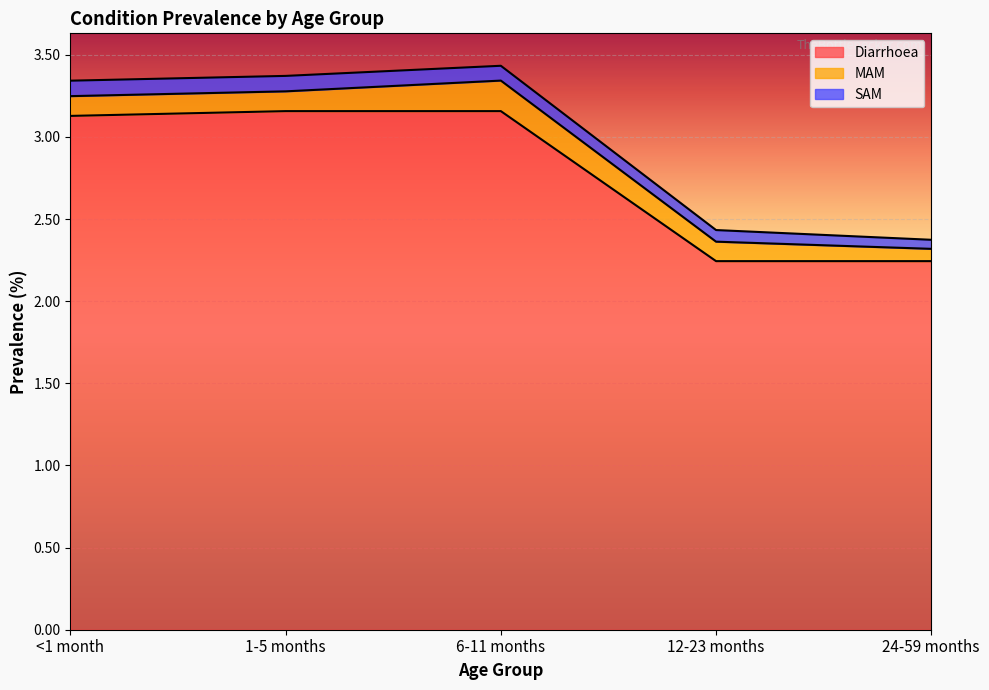

What is the sum of all SAM values?

0.4